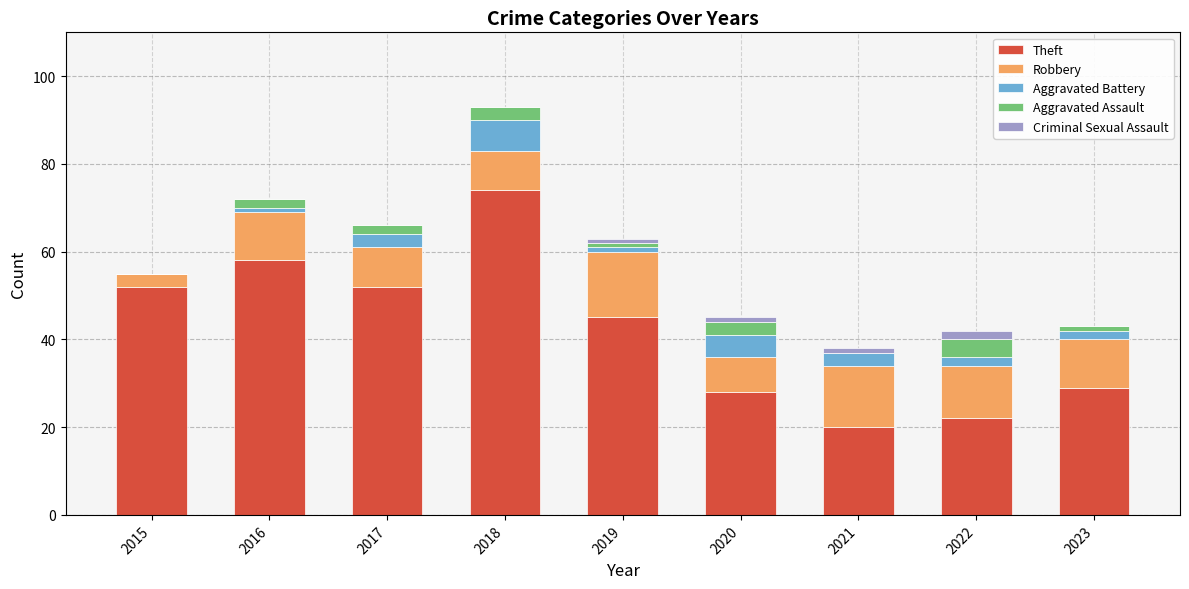

How many distinct data groups are displayed?

5